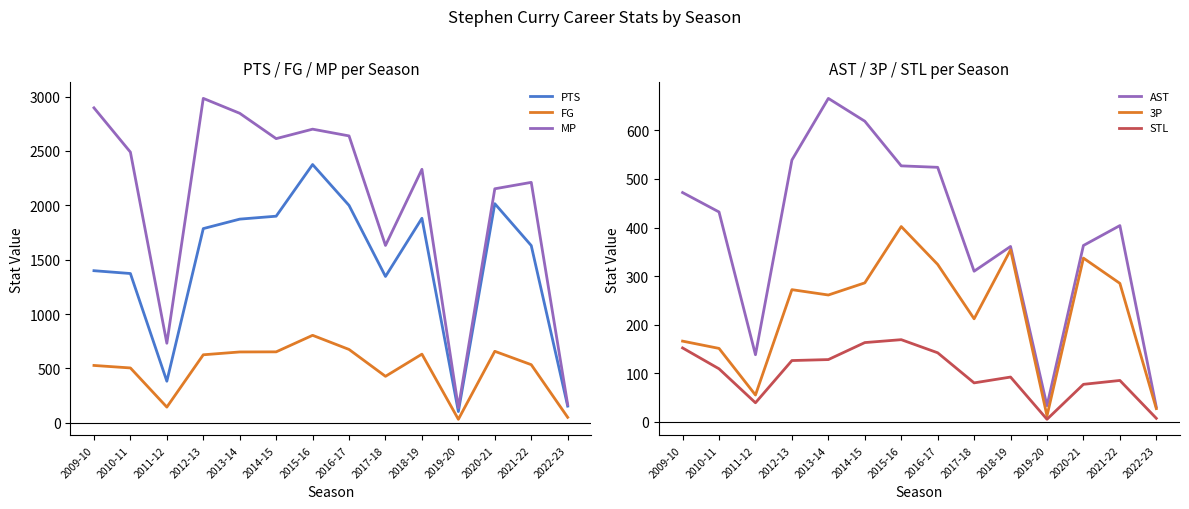

Rank the series by their maximum value, from highest to lowest.

MP, PTS, FG, AST, 3P, STL